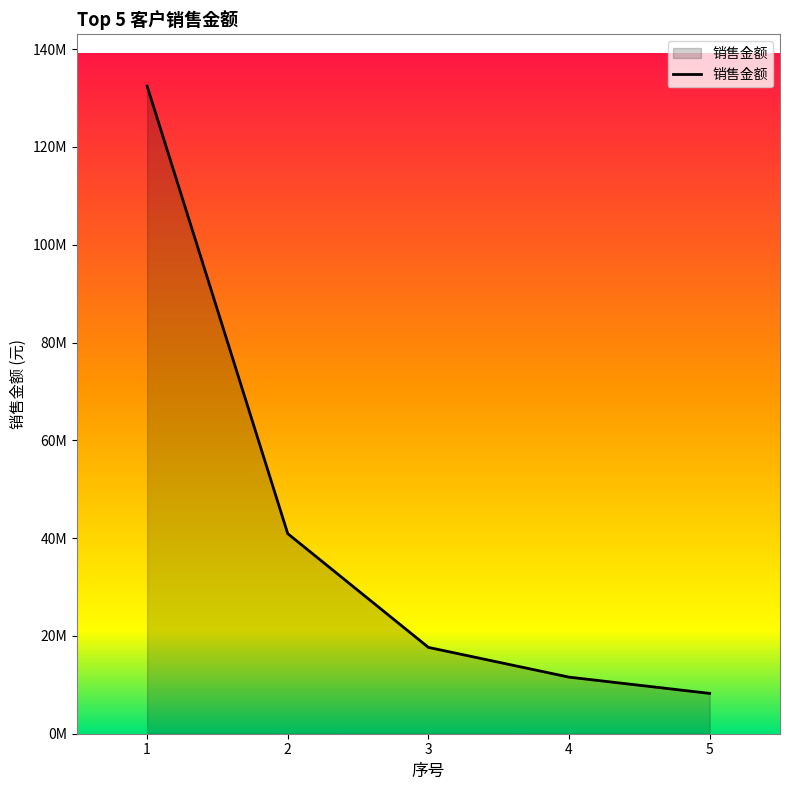

What is the greatest value displayed?

132448550.3